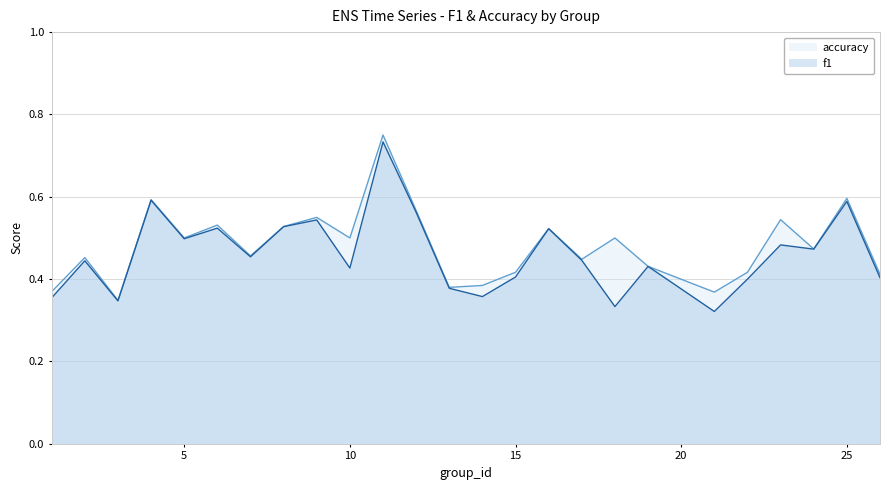

What are all the series names shown in the legend?

accuracy, f1